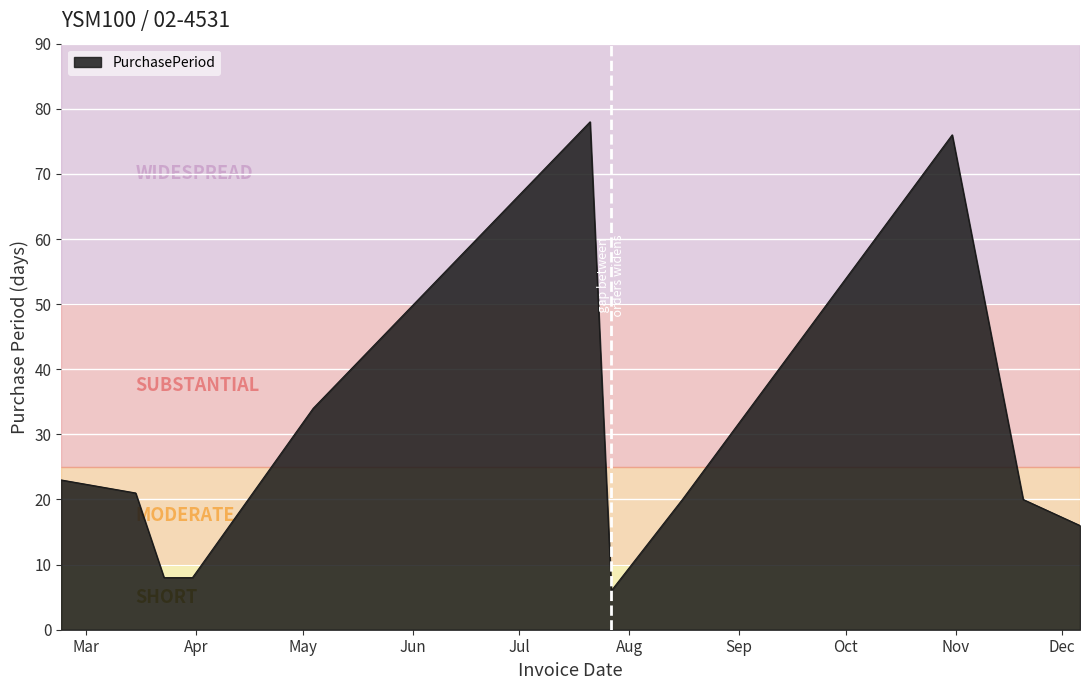

How many categories are shown in the chart?

11